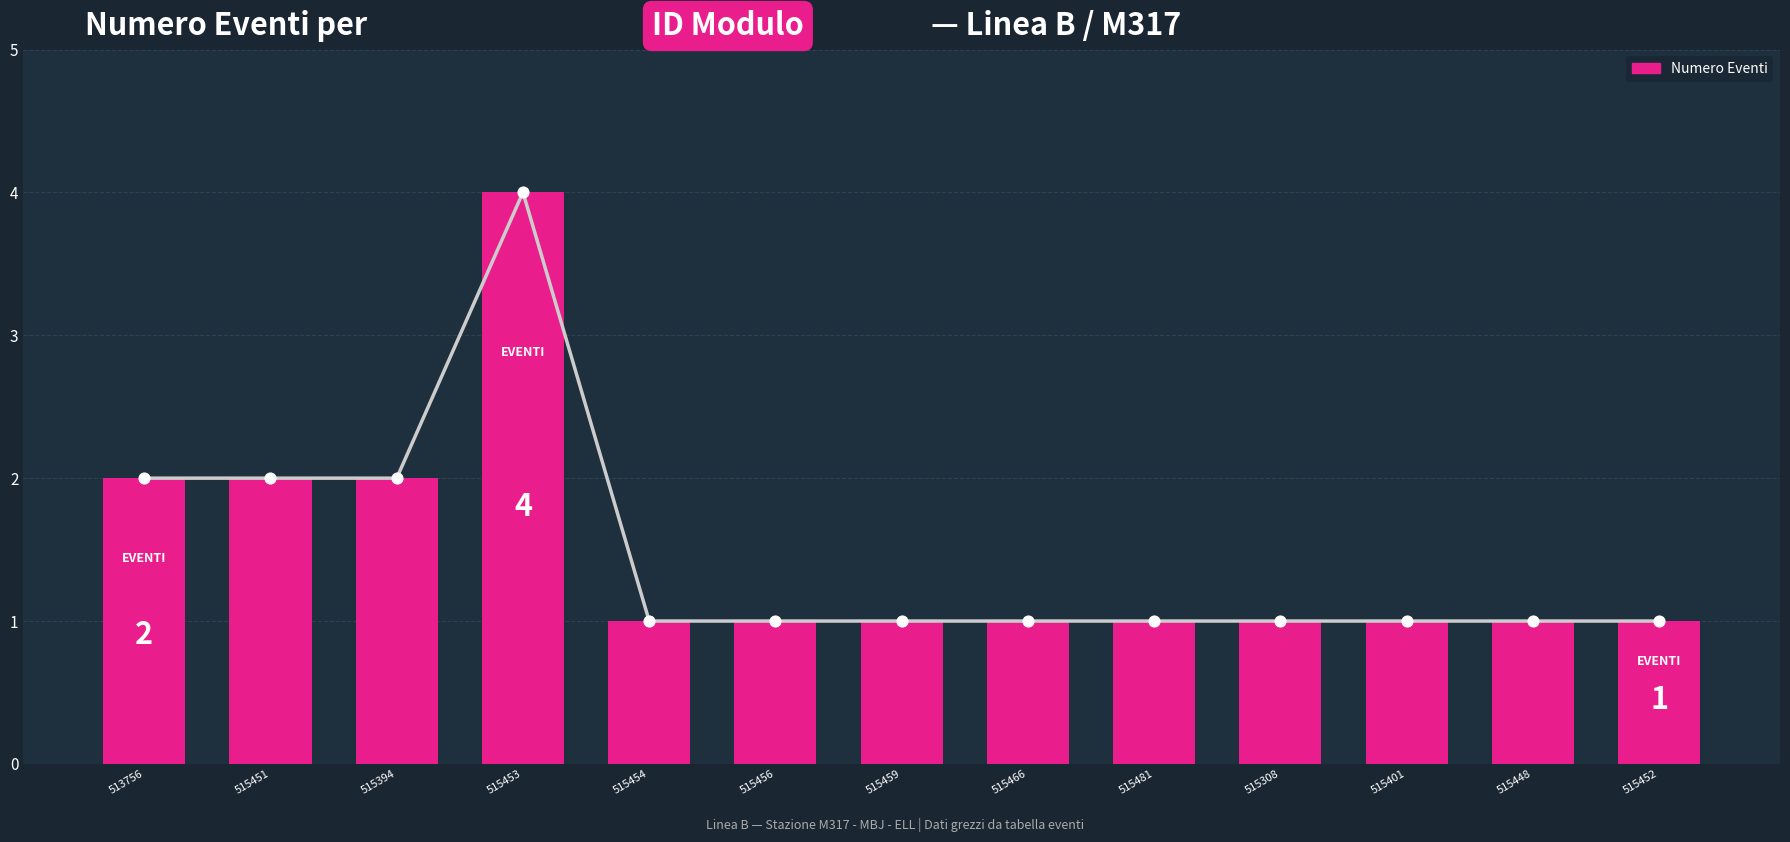

Which has a higher value, 515394 or 515401?

515394